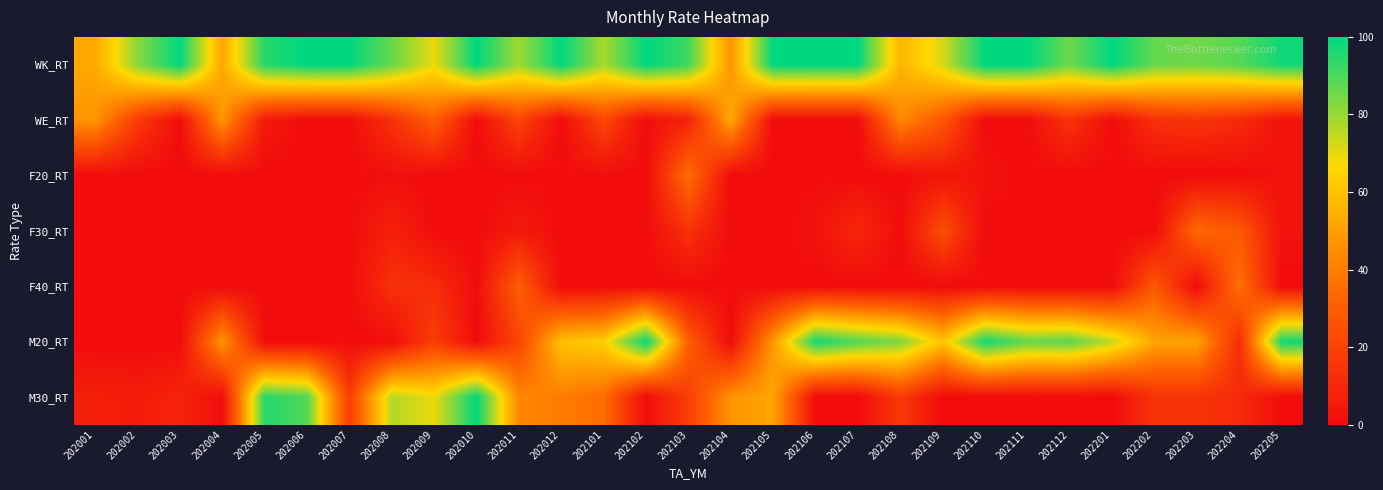

Which series has the widest spread of values?

M20_RT